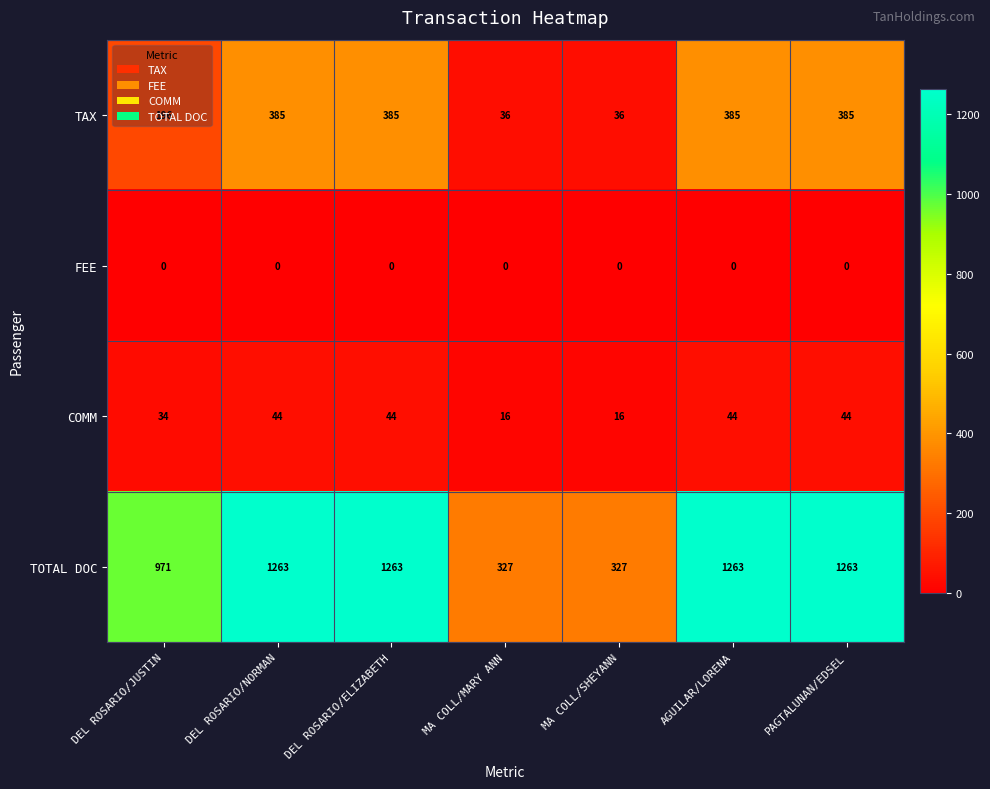

The value of TOTAL DOC at DEL ROSARIO/NORMAN is 413. True or false?

False